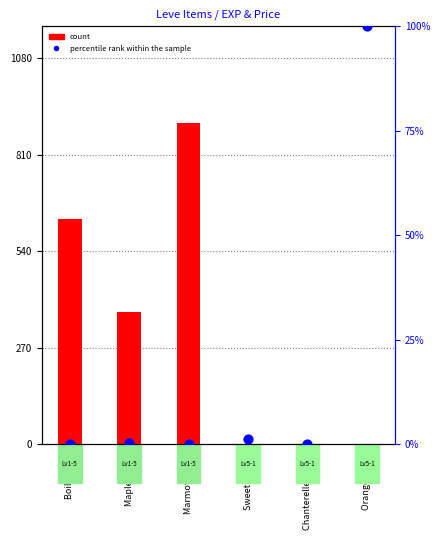

Which series has the largest total across all categories?

count